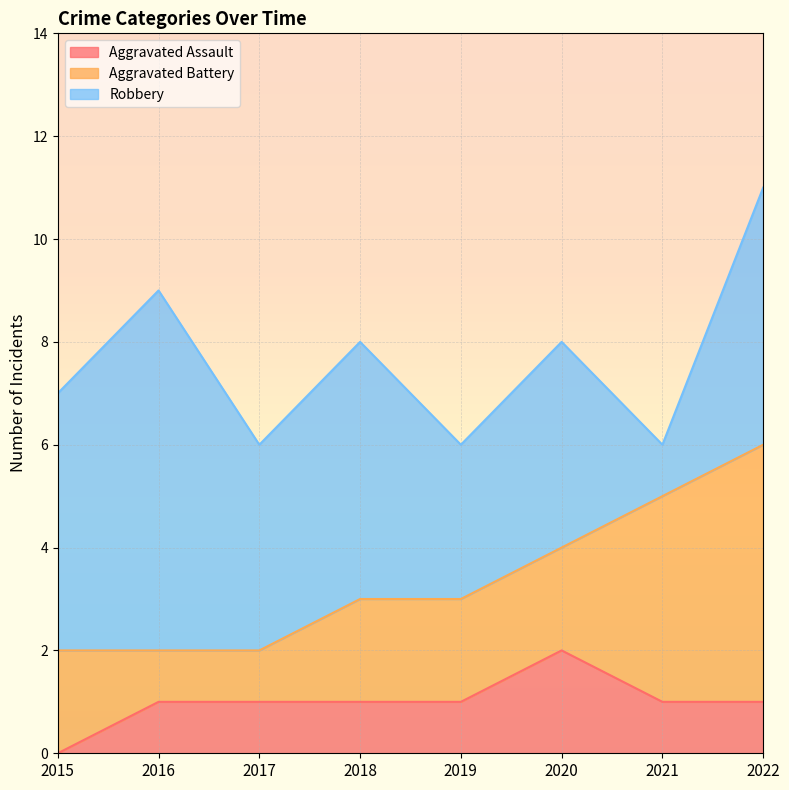

Where does the Robbery series first go above 5?

2016